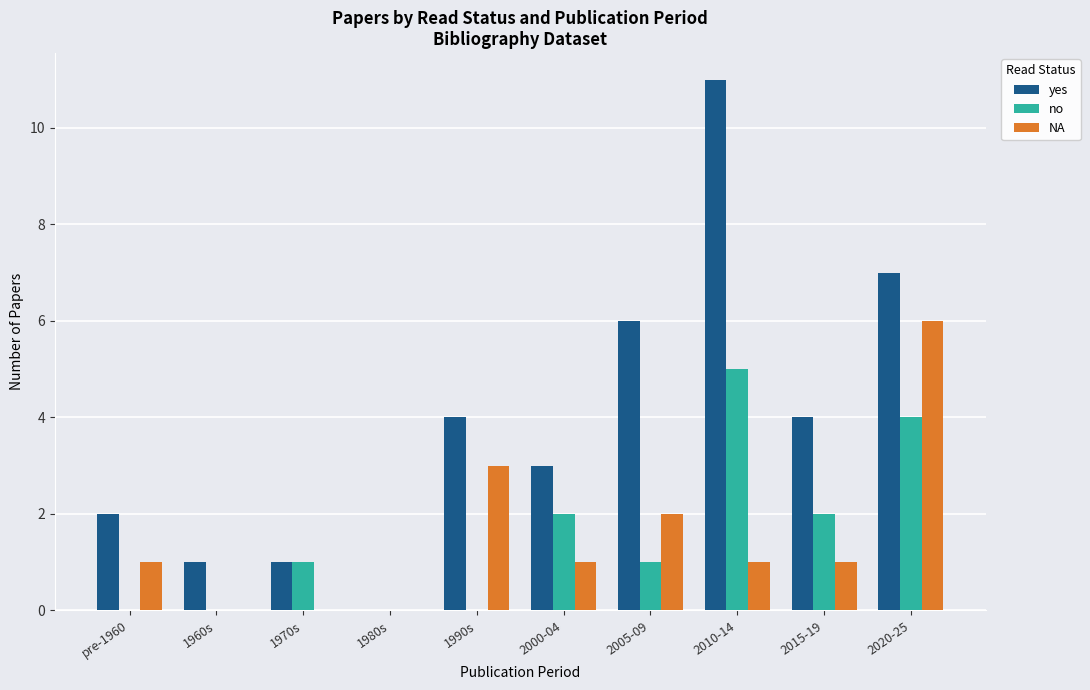

How many groups of bars are there?

10